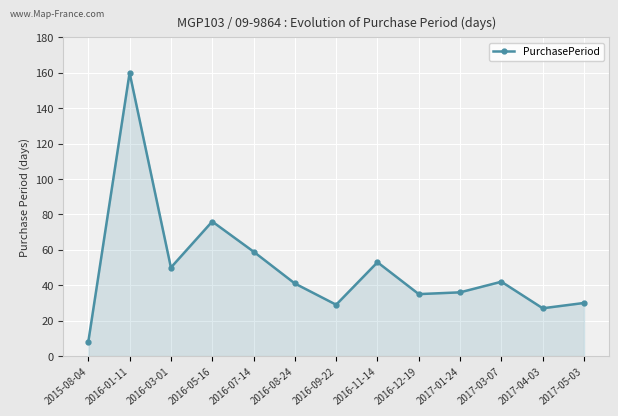

What is the change in value from 2016-09-22 to 2016-12-19?

+6